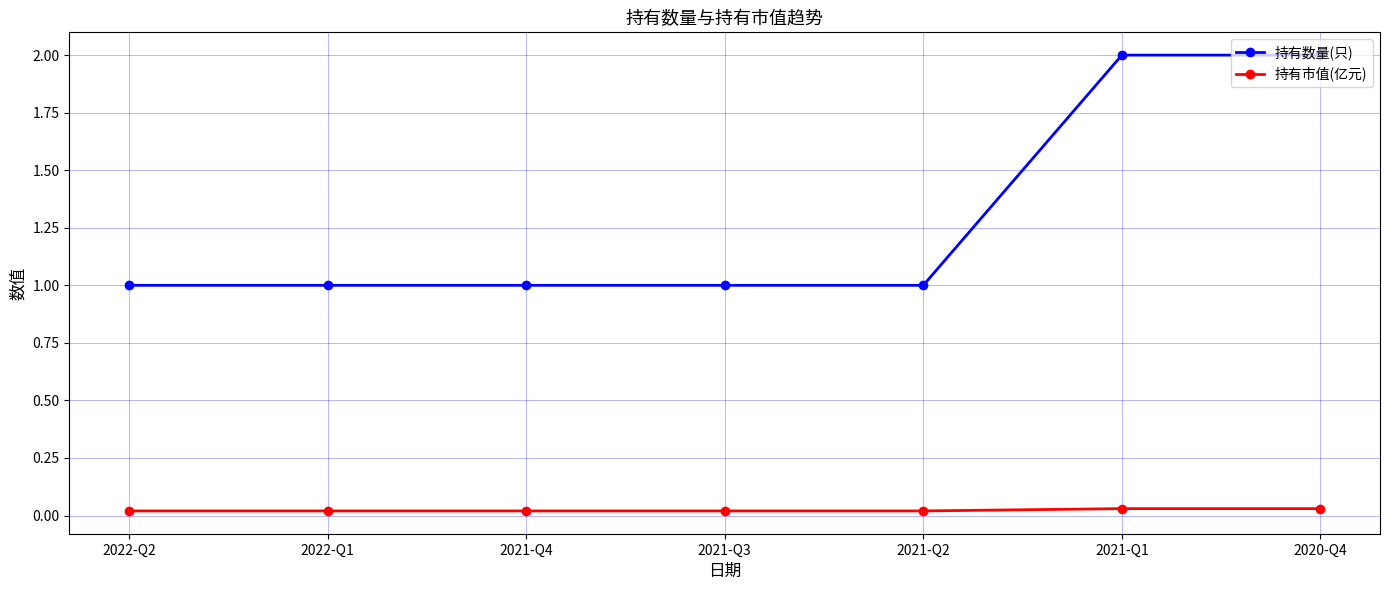

Is it true that 持有市值(亿元) equals 0.0 at 2021-Q4?

True